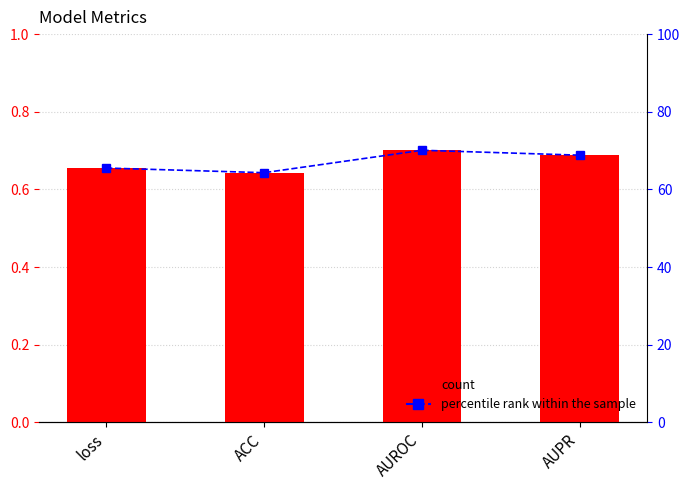

At which label does percentile rank within the sample first exceed 68?

AUROC